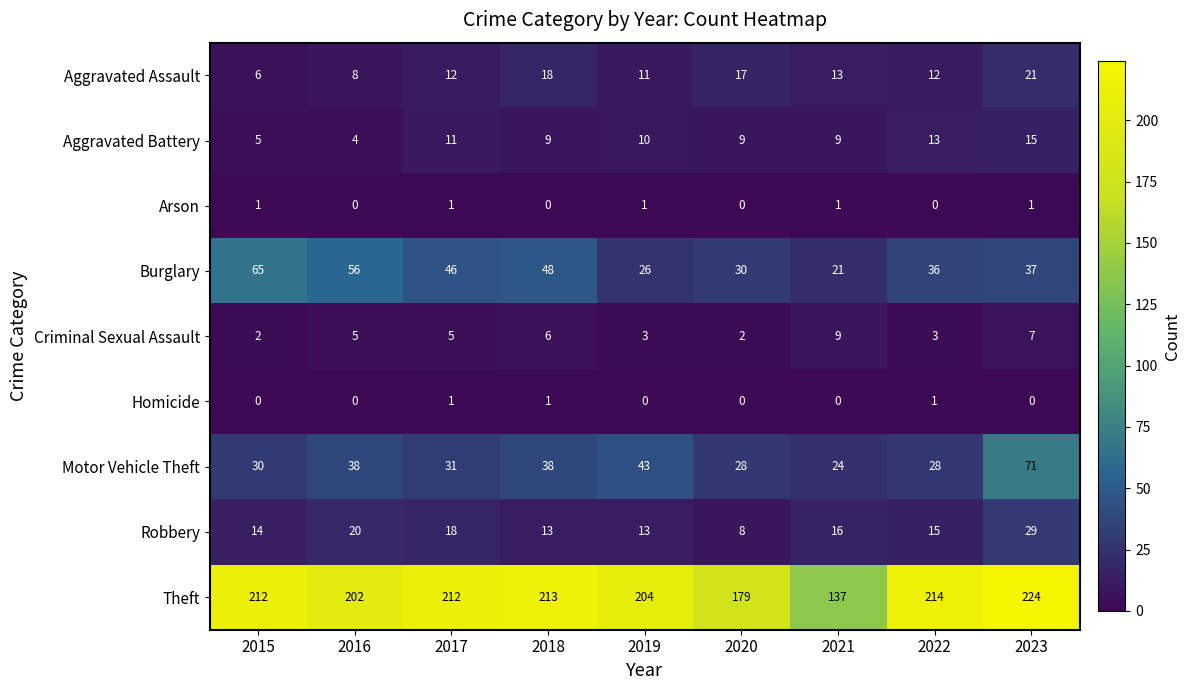

What is the approximate value of Aggravated Assault at 2020, to the nearest 5?

15